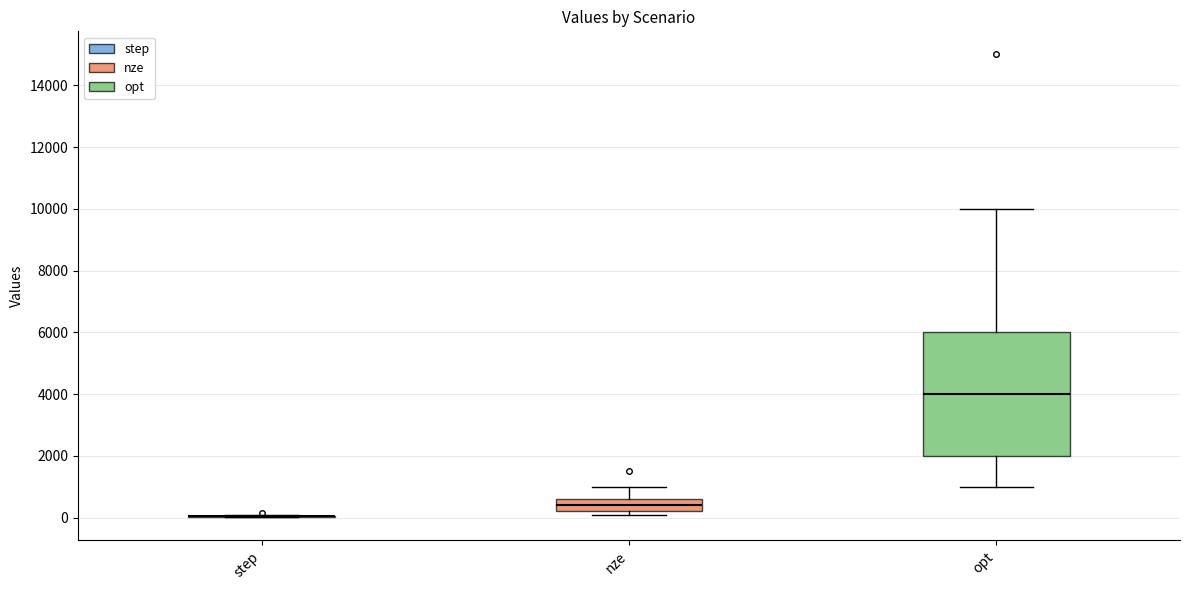

Which box is the tallest, from its lower edge to its upper edge?

opt